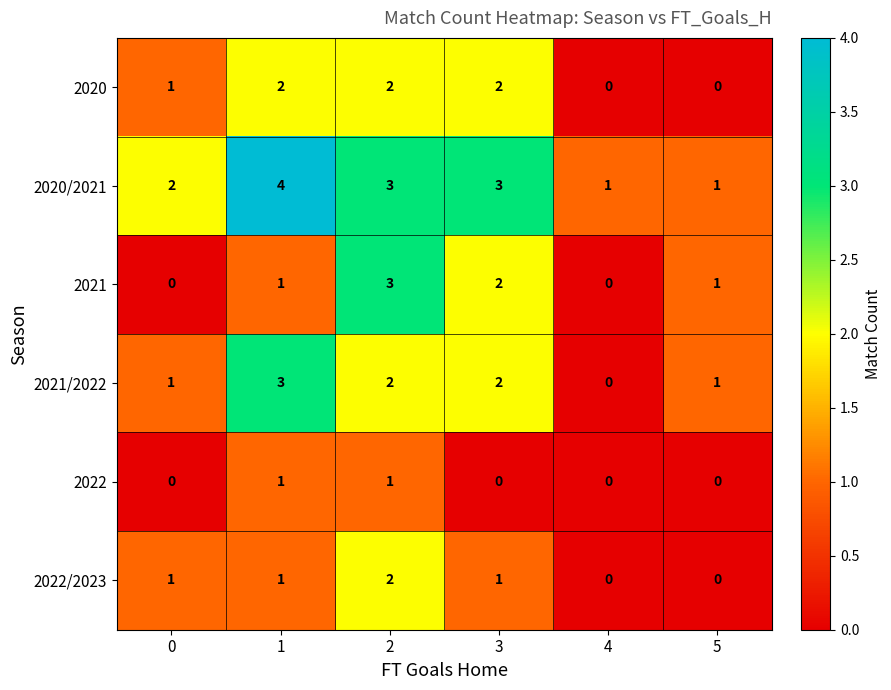

At which category is the sum across all series the highest?

2